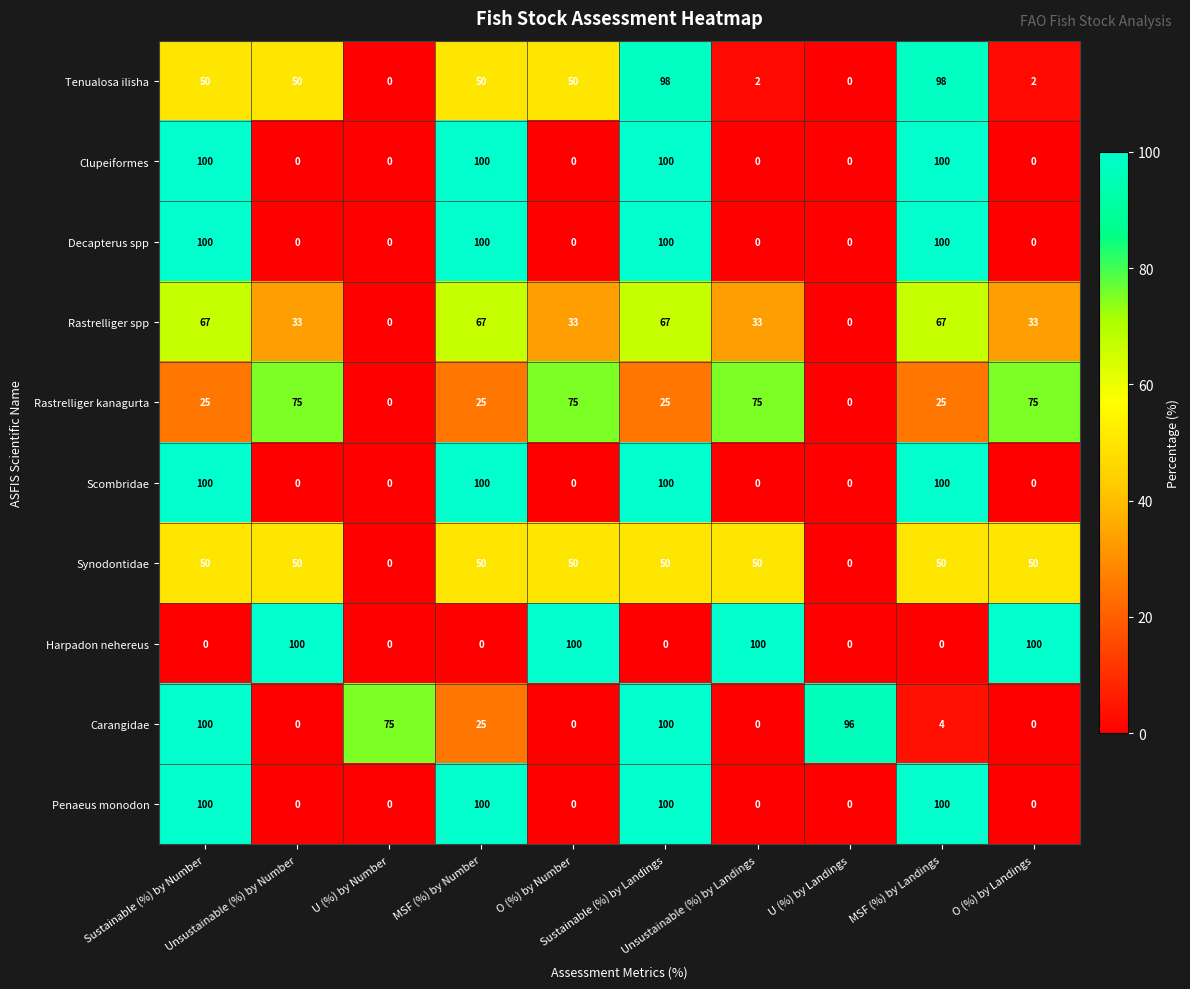

At how many categories does at least one series exceed 64?

10